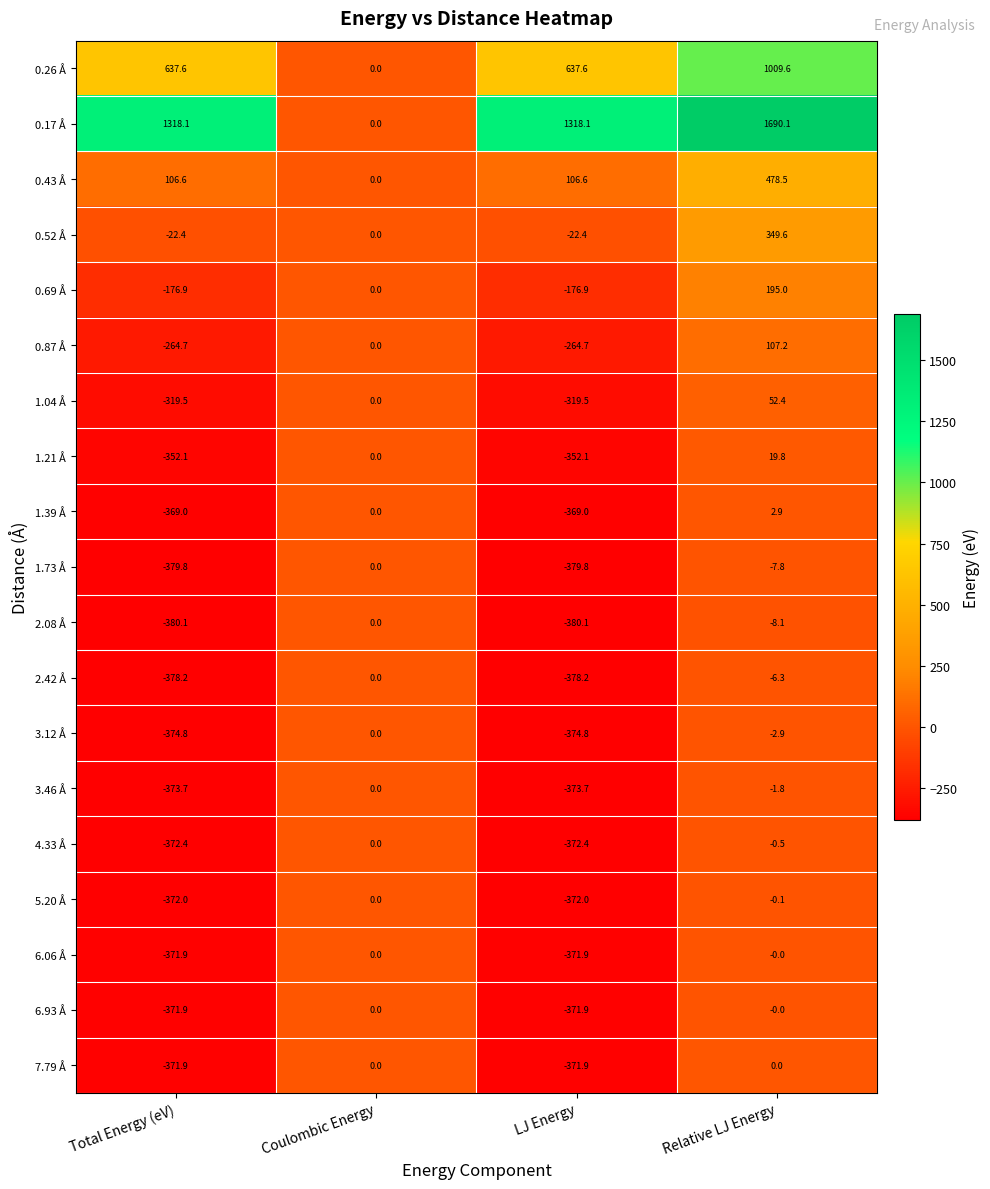

What is the difference between the maximum and minimum values in the 1.04 Å series?

371.9